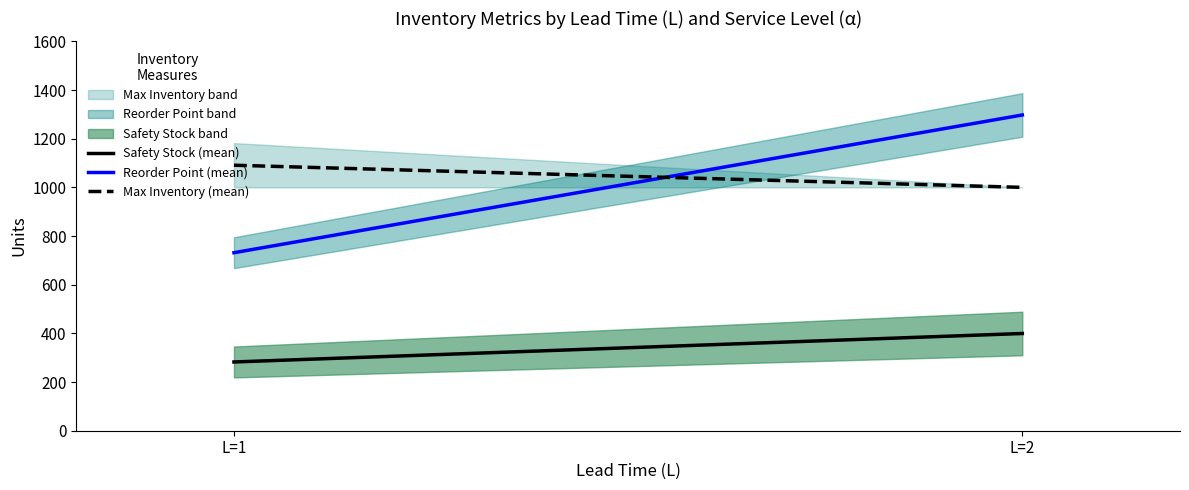

Reading left to right, extract all data points from this chart.

Safety Stock (mean): L=1=282.5	L=2=399.5
Reorder Point (mean): L=1=731.5	L=2=1297.5
Max Inventory (mean): L=1=1091.0	L=2=1000.0